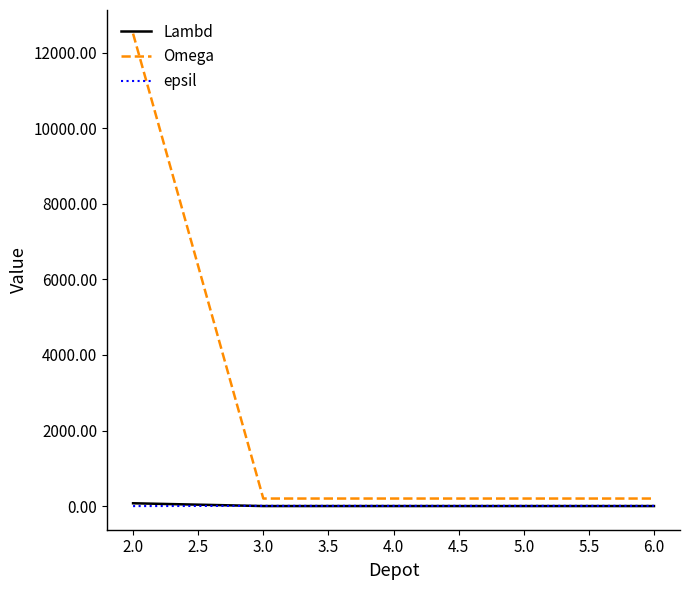

Which series has the widest spread of values?

Omega